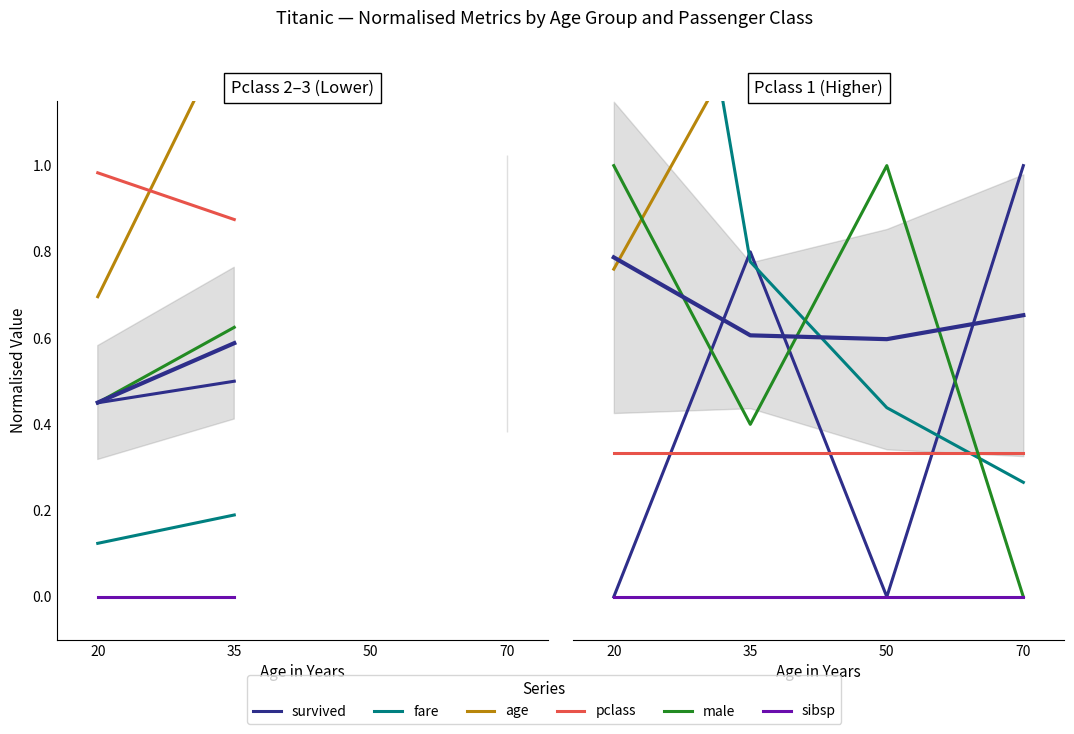

True or false: sibsp and survived intersect in this chart.

False